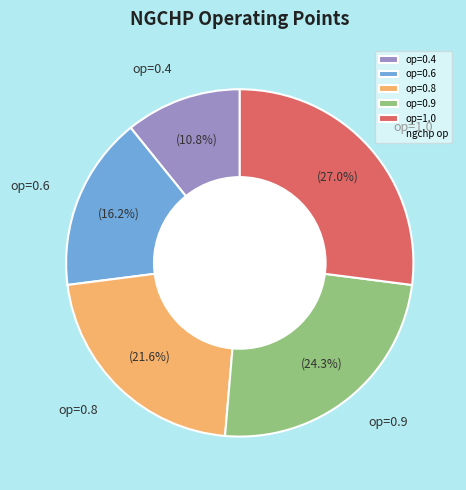

Is the sum of op=0.6 and op=0.4 greater than half?

No